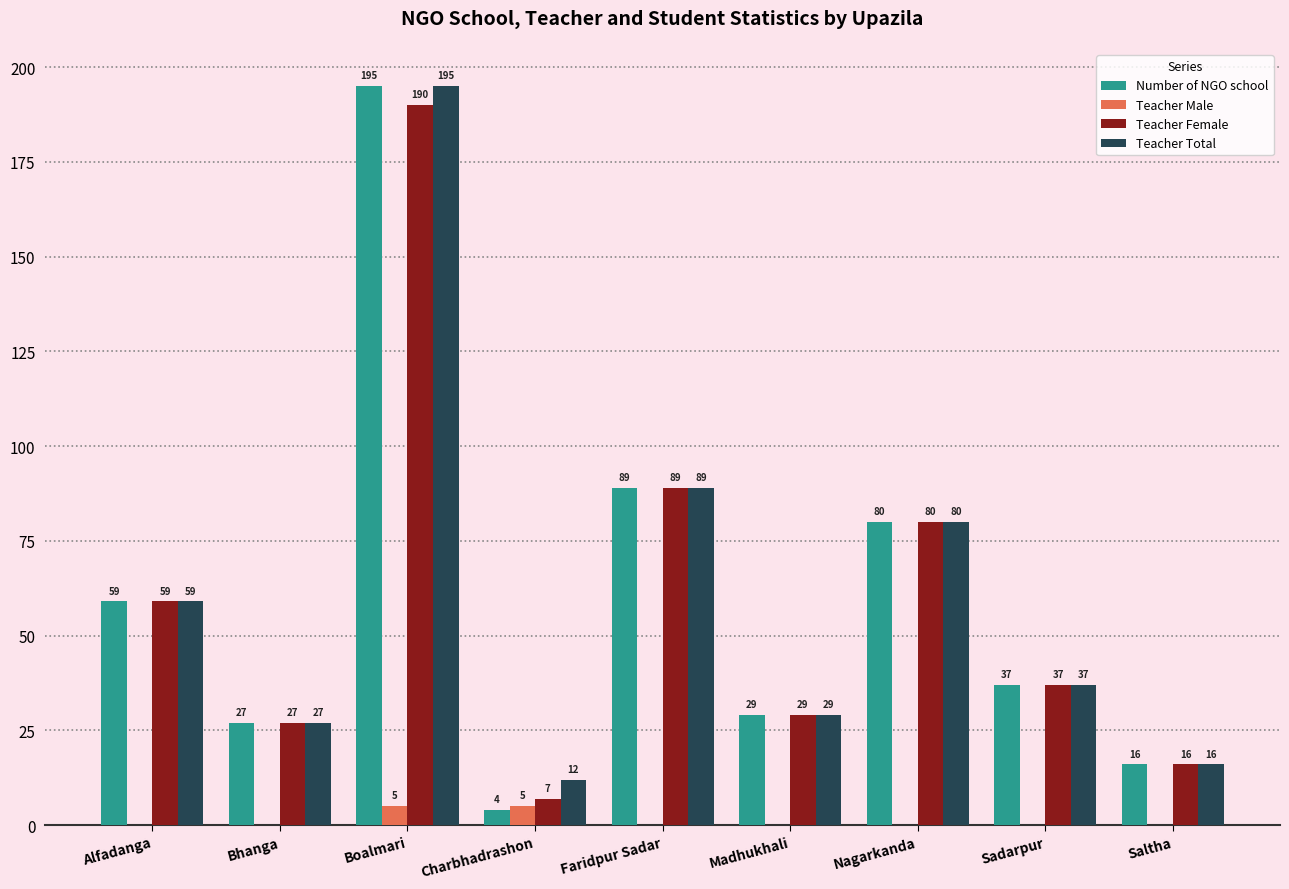

What is the highest value of the Number of NGO school series?

195